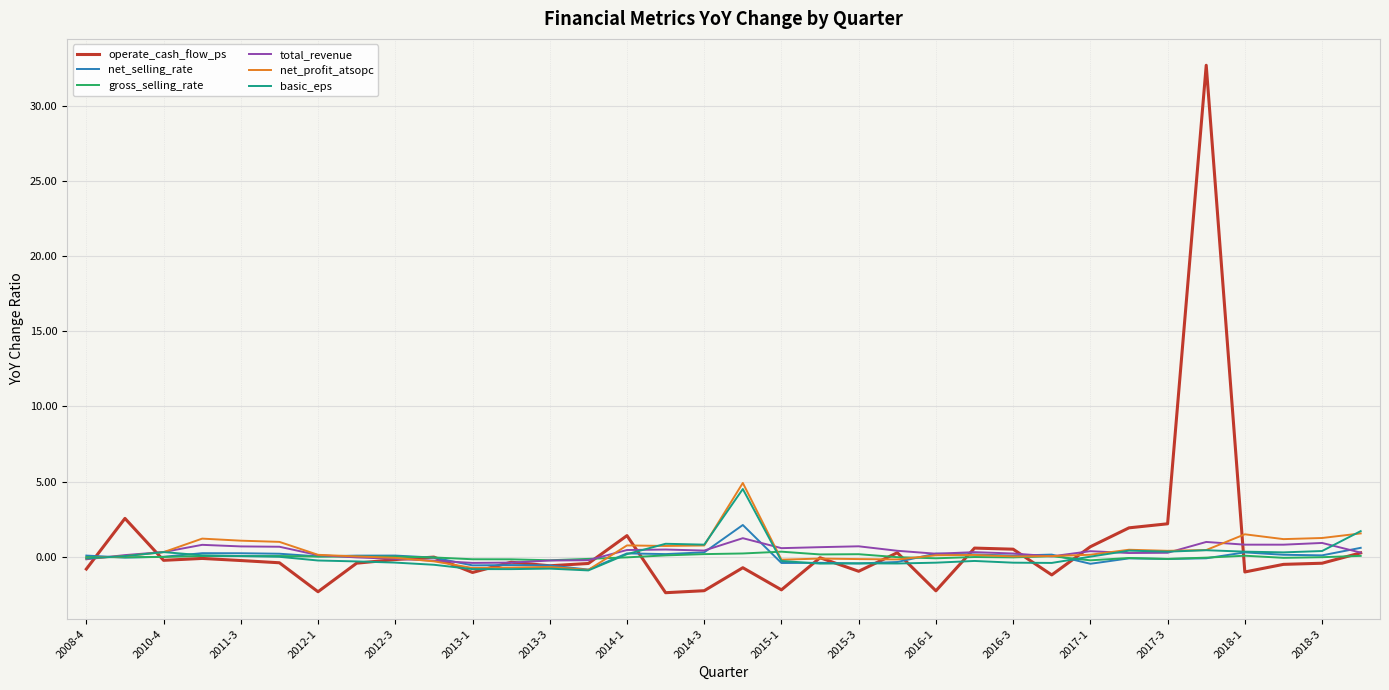

What is the minimum value shown in the chart?

-2.4